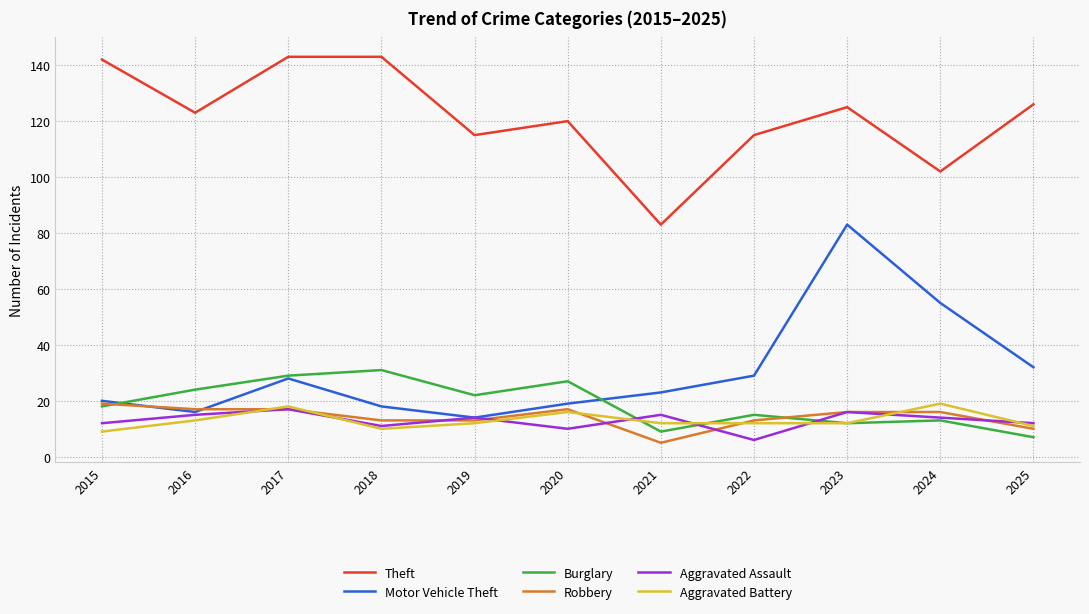

Reading left to right, transcribe all the data shown in this chart.

Theft: 142	123	143	143	115	120	83	115	125	102	126
Motor Vehicle Theft: 20	16	28	18	14	19	23	29	83	55	32
Burglary: 18	24	29	31	22	27	9	15	12	13	7
Robbery: 19	17	17	13	13	17	5	13	16	16	10
Aggravated Assault: 12	15	17	11	14	10	15	6	16	14	12
Aggravated Battery: 9	13	18	10	12	16	12	12	12	19	11